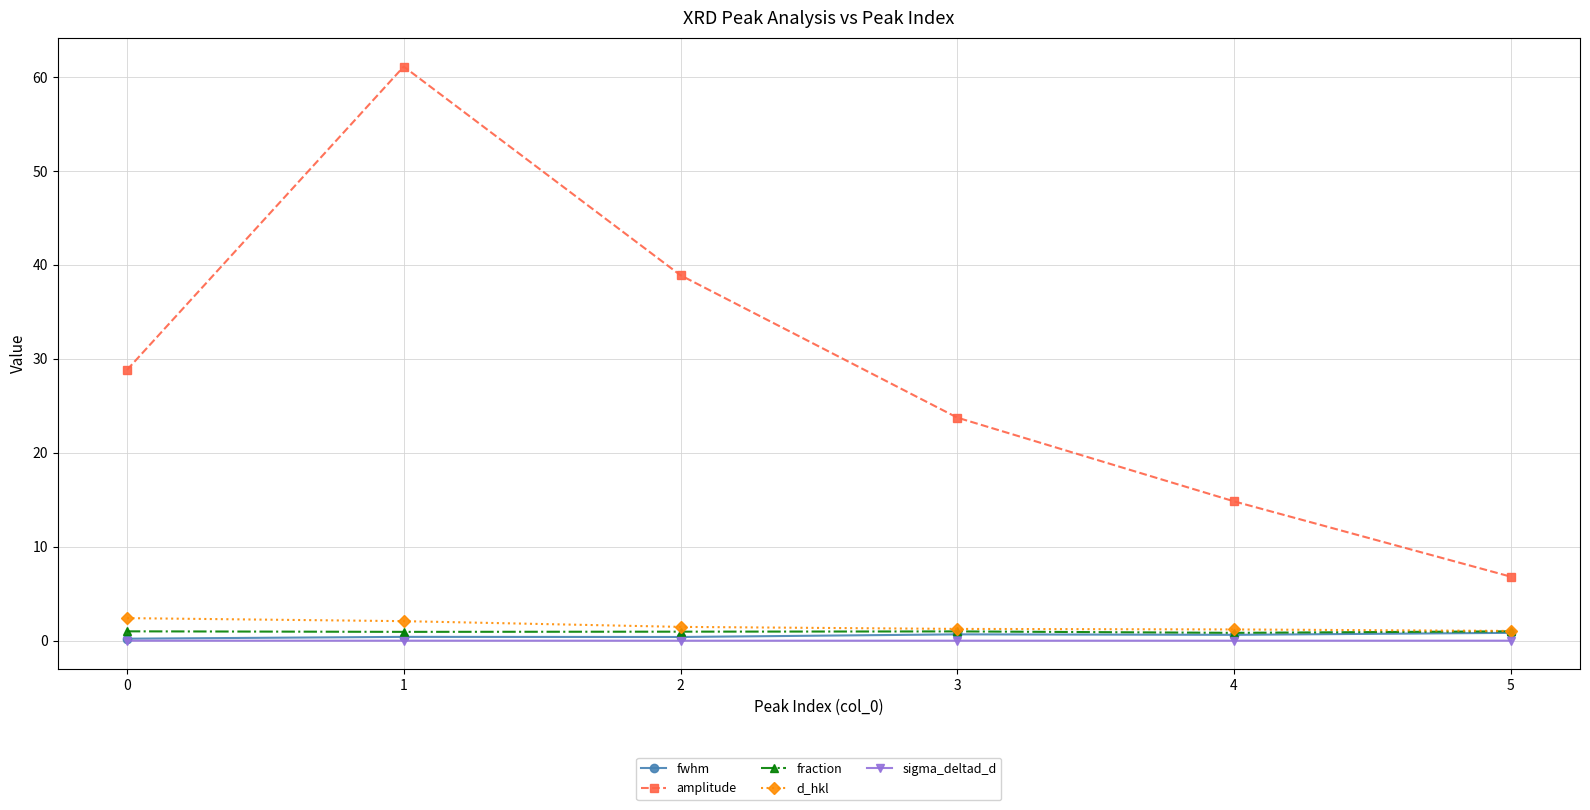

True or false: d_hkl and amplitude intersect in this chart.

False